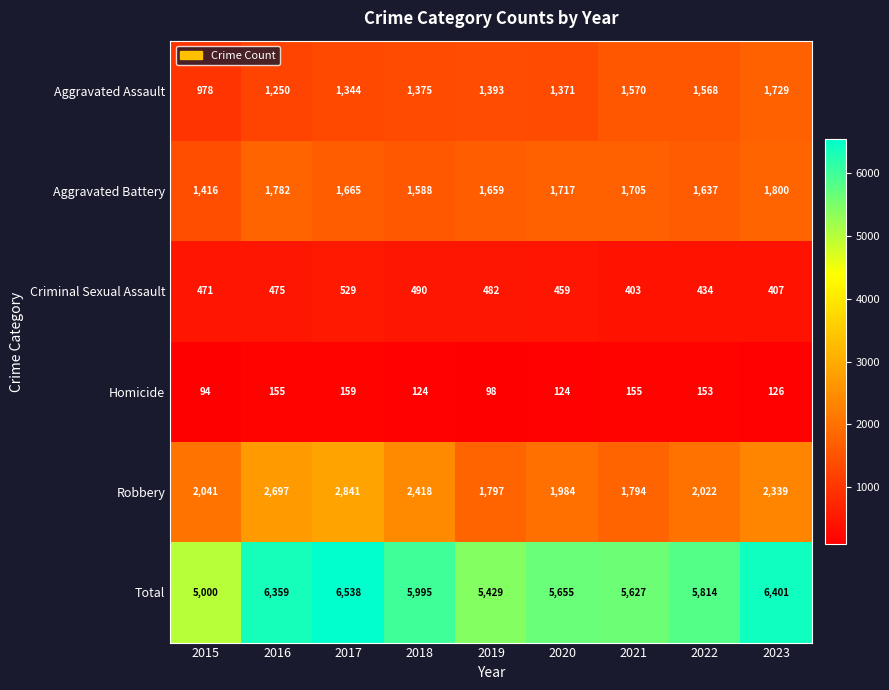

At which category is the sum across all series the highest?

2017